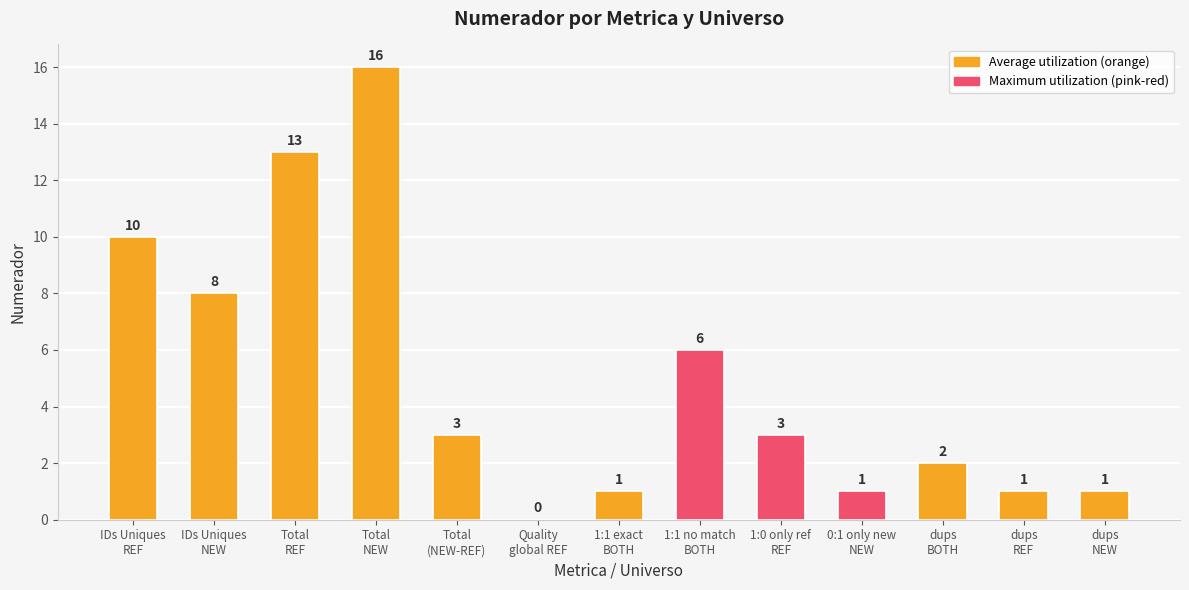

How many categories are shown in the chart?

13